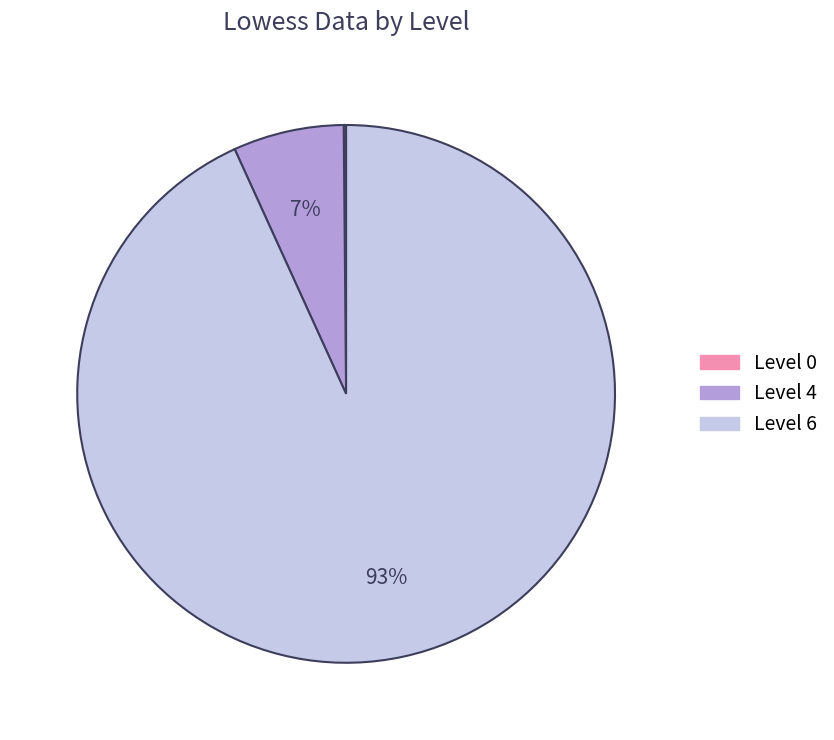

To the nearest percent, what percentage of the pie is Level 6?

93%